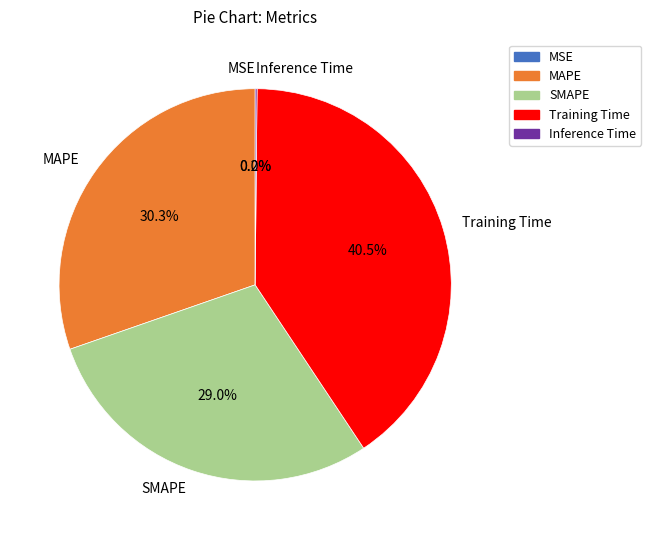

What percentage is the SMAPE slice, to the nearest percent?

29%